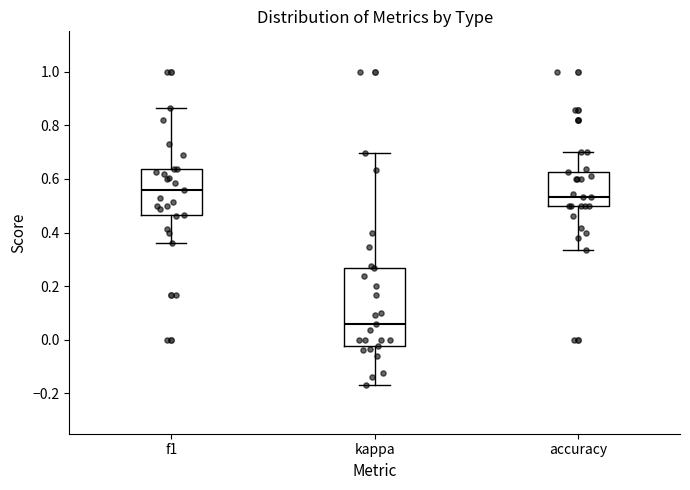

Reading left to right, read every box against the y-axis: the position of its median line, the range the box covers, and the ends of its whiskers. The values are not printed on the chart, so give them approximately, as read against the axis.

f1: median 0.56, box 0.46 to 0.64, whiskers 0.36 to 0.86
kappa: median 0.06, box -0.02 to 0.26, whiskers -0.16 to 0.70
accuracy: median 0.54, box 0.50 to 0.62, whiskers 0.34 to 0.70